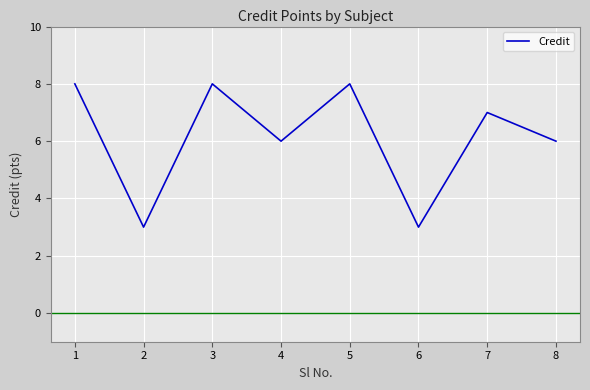

How many values are below 7?

4